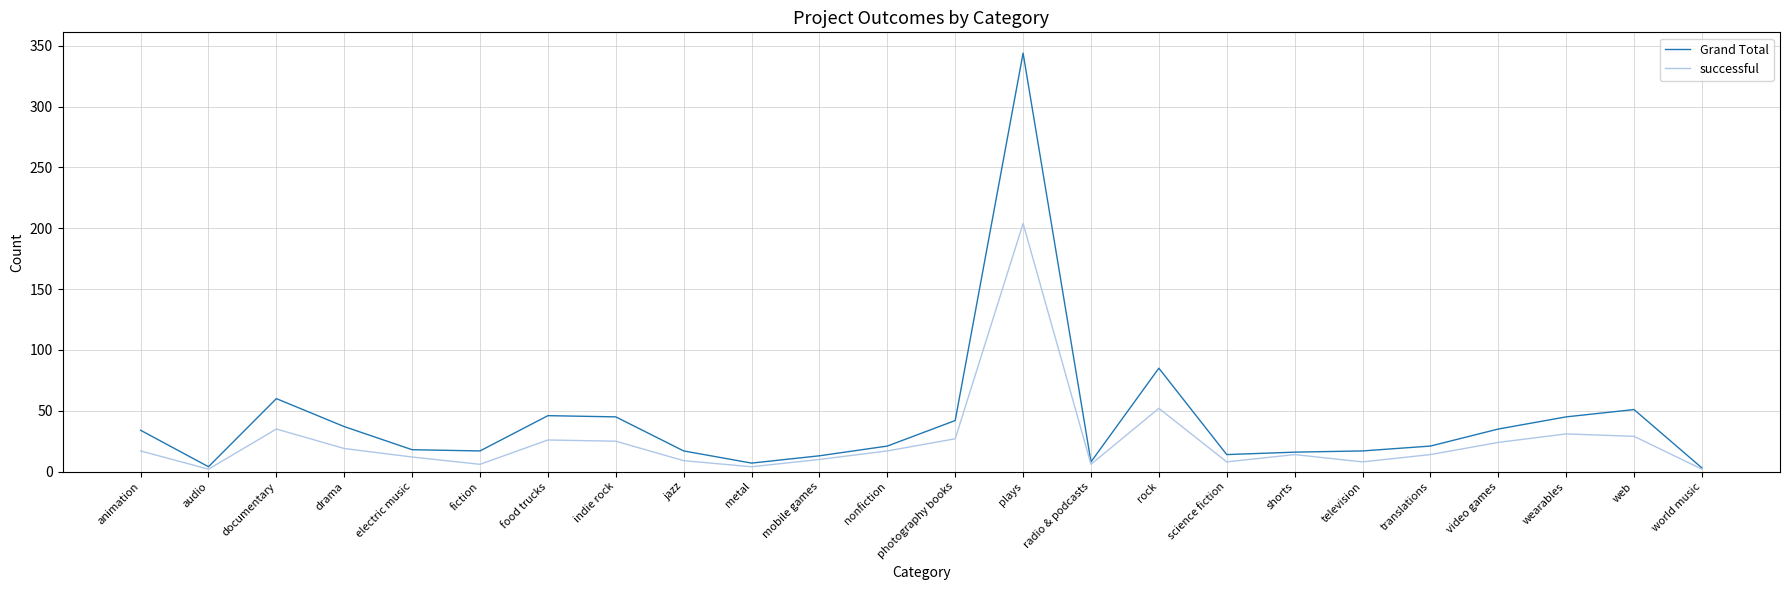

Does the chart display data point markers on the line(s)?

No